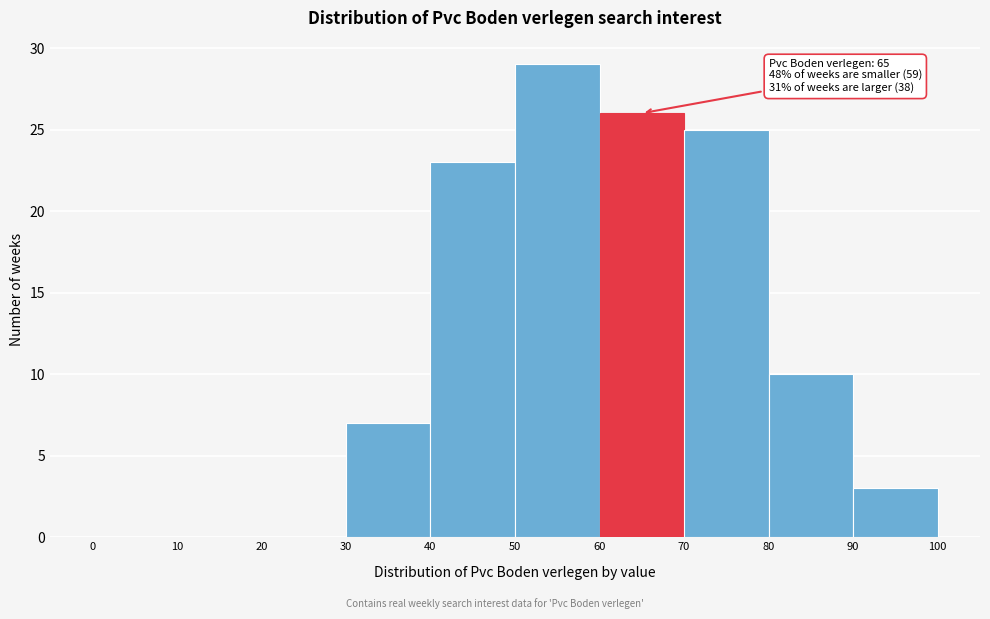

Which range on the x-axis has the tallest bar?

50 to 60